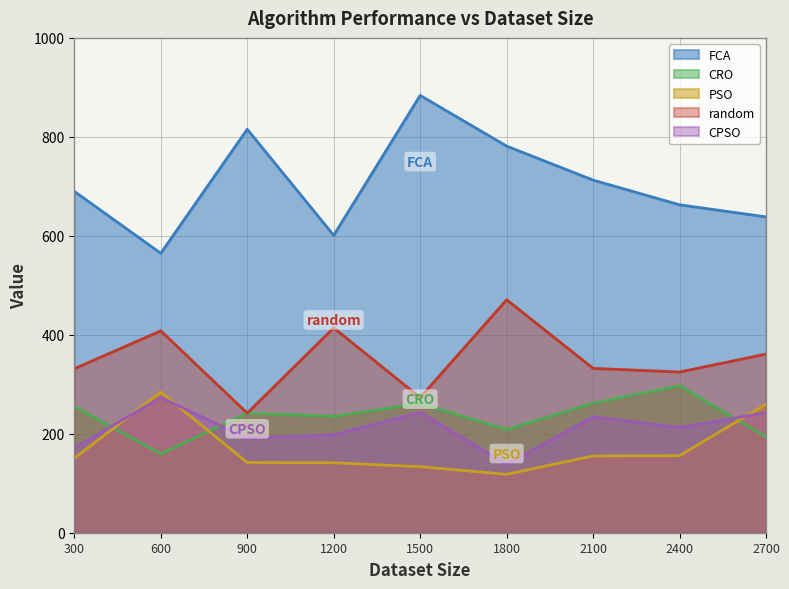

Read the CRO value at 300.

255.3